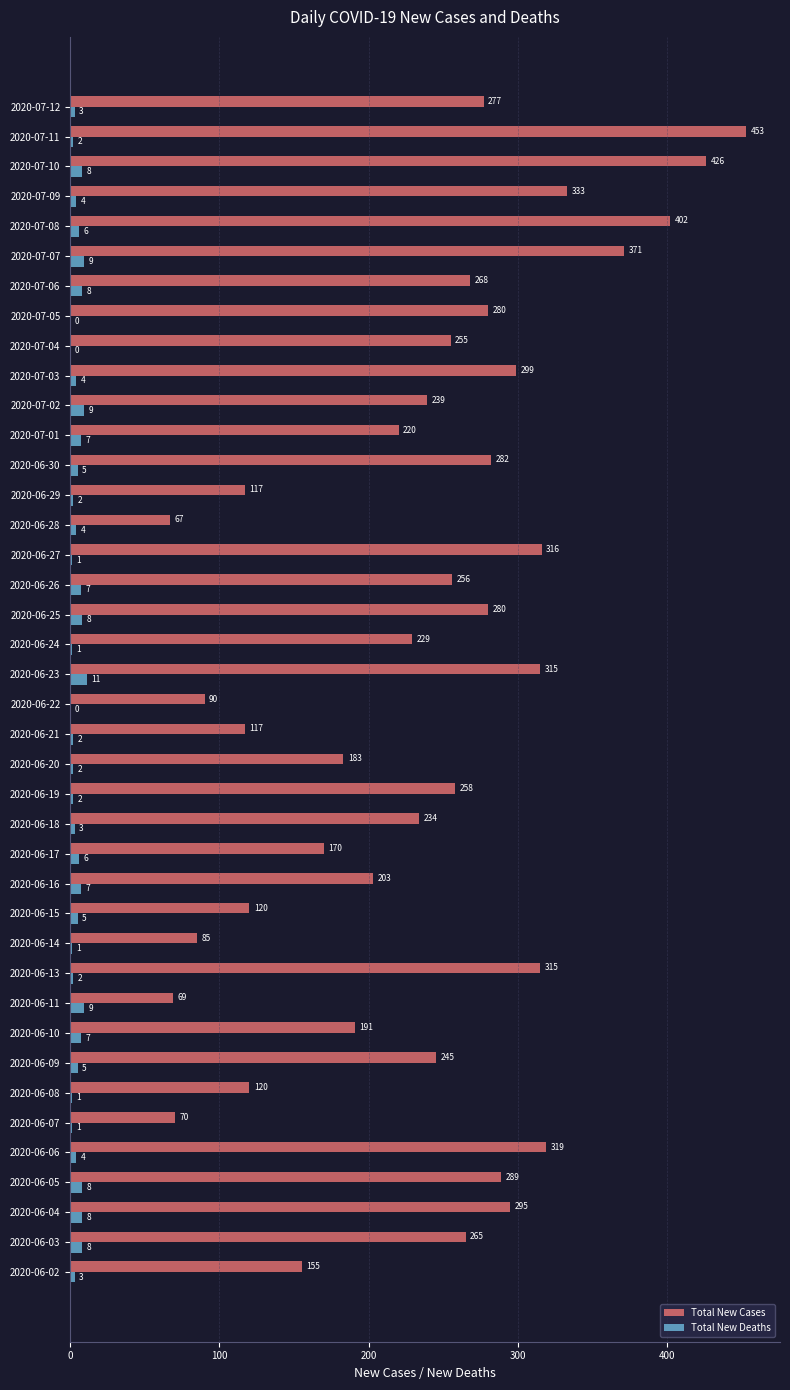

Is the value of Total New Cases at 2020-07-09 greater than the value of Total New Deaths at 2020-06-24?

Yes